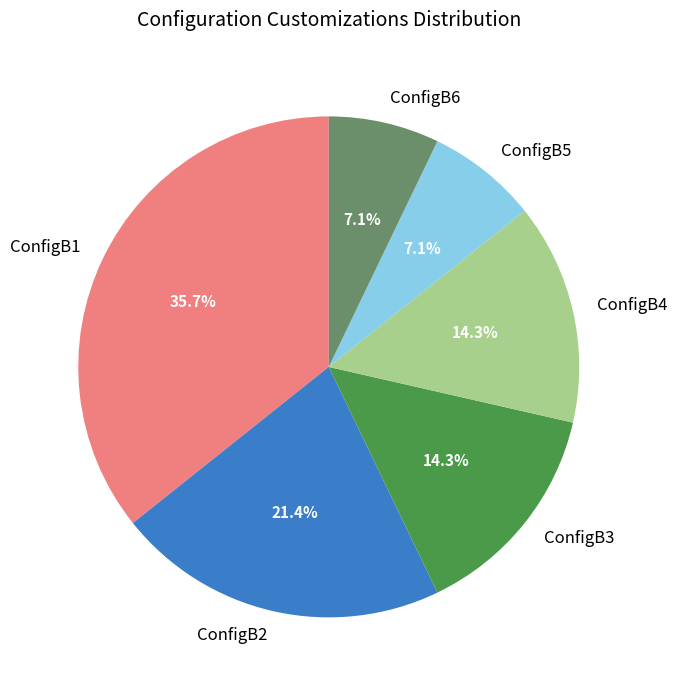

True or false: ConfigB3 accounts for 23% of the total.

False